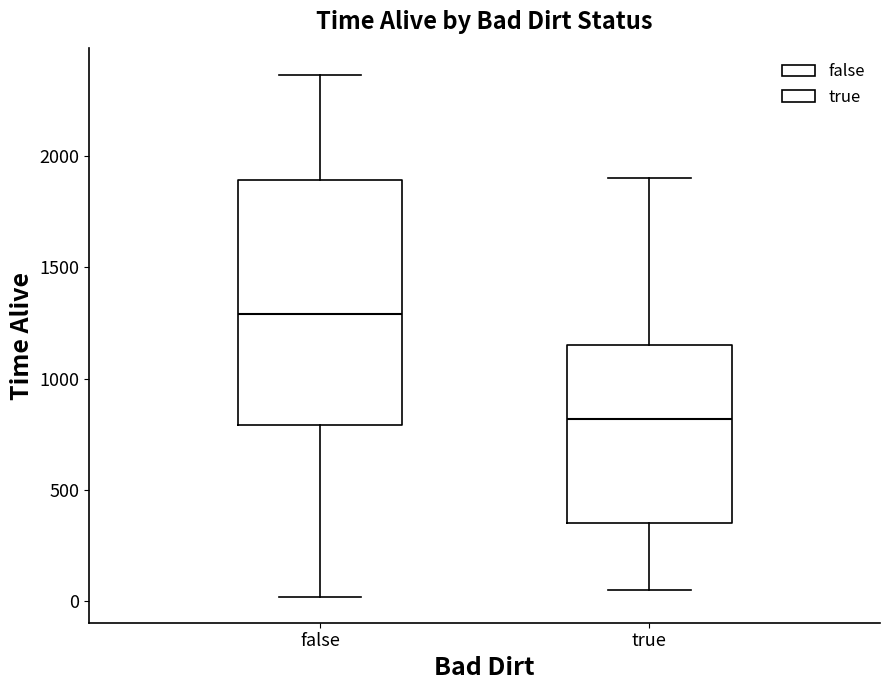

Which box has the highest median line?

false